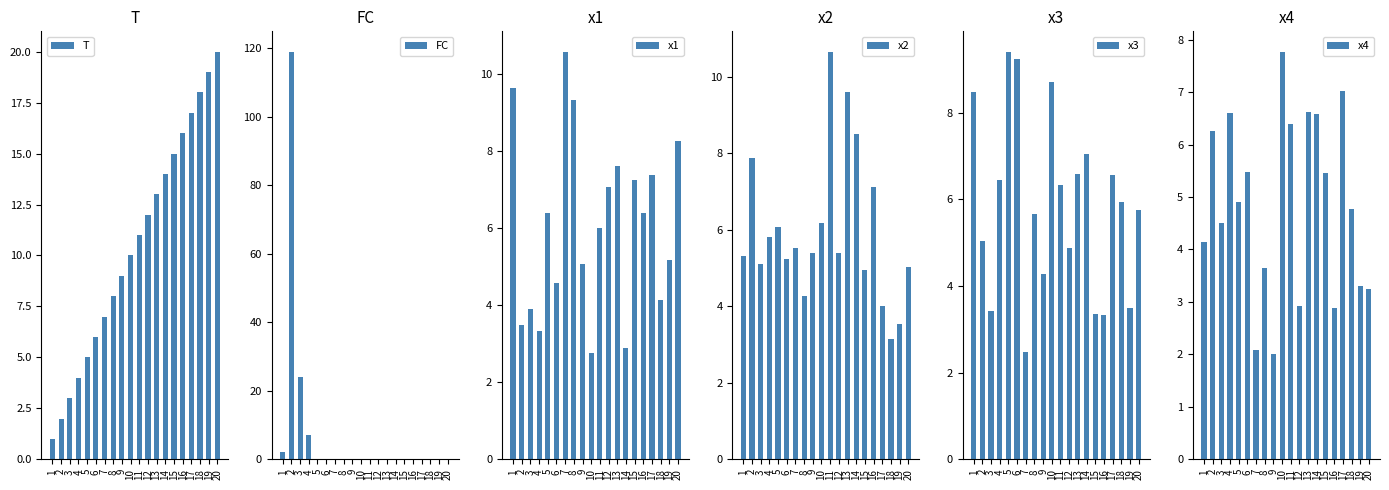

Reading right to left, transcribe all the data shown in this chart.

T: 20=20.0	19=19.0	18=18.0	17=17.0	16=16.0	15=15.0	14=14.0	13=13.0	12=12.0	11=11.0	10=10.0	9=9.0	8=8.0	7=7.0	6=6.0	5=5.0	4=4.0	3=3.0	2=2.0	1=1.0
FC: 20=0.0	19=0.0	18=0.0	17=0.0	16=0.0	15=0.0	14=0.0	13=0.0	12=0.0	11=0.0	10=0.0	9=0.0	8=0.0	7=0.0	6=0.0	5=0.0	4=7.0	3=24.0	2=119.0	1=2.0
x1: 20=8.3	19=5.2	18=4.1	17=7.4	16=6.4	15=7.3	14=2.9	13=7.6	12=7.1	11=6.0	10=2.8	9=5.1	8=9.3	7=10.6	6=4.6	5=6.4	4=3.3	3=3.9	2=3.5	1=9.6
x2: 20=5.0	19=3.5	18=3.1	17=4.0	16=7.1	15=4.9	14=8.5	13=9.6	12=5.4	11=10.7	10=6.2	9=5.4	8=4.3	7=5.5	6=5.2	5=6.1	4=5.8	3=5.1	2=7.9	1=5.3
x3: 20=5.8	19=3.5	18=5.9	17=6.6	16=3.3	15=3.4	14=7.0	13=6.6	12=4.9	11=6.3	10=8.7	9=4.3	8=5.7	7=2.5	6=9.2	5=9.4	4=6.5	3=3.4	2=5.0	1=8.5
x4: 20=3.2	19=3.3	18=4.8	17=7.0	16=2.9	15=5.5	14=6.6	13=6.6	12=2.9	11=6.4	10=7.8	9=2.0	8=3.6	7=2.1	6=5.5	5=4.9	4=6.6	3=4.5	2=6.3	1=4.1